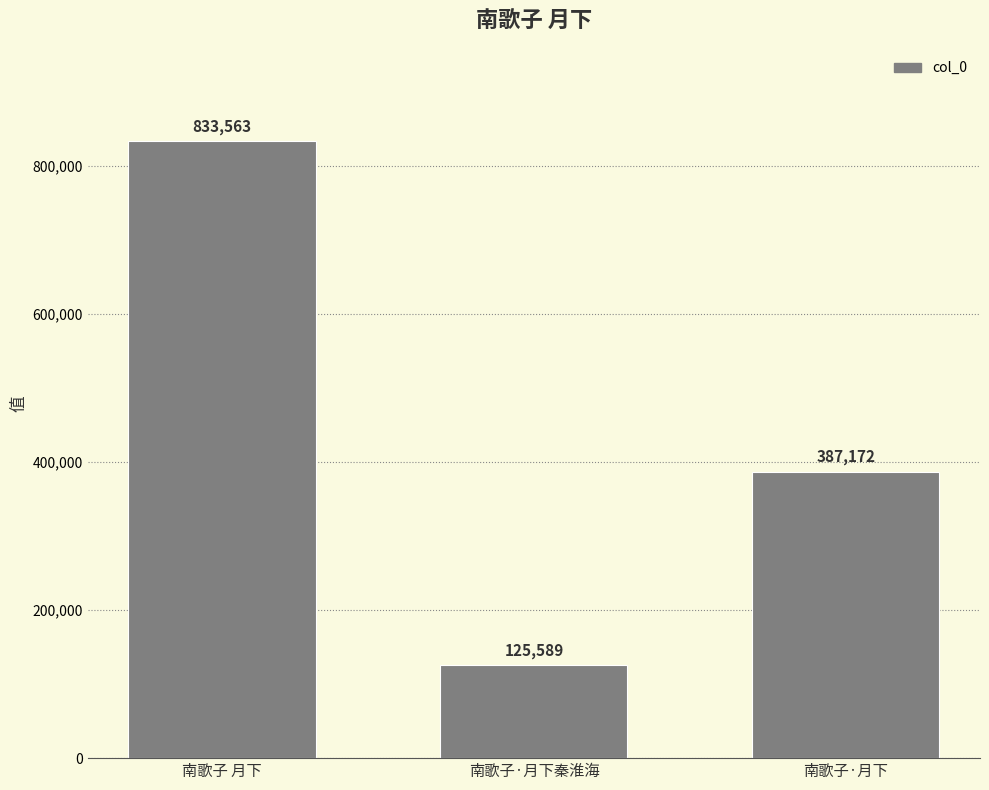

What is the label of the 2nd bar from the left?

南歌子·月下秦淮海